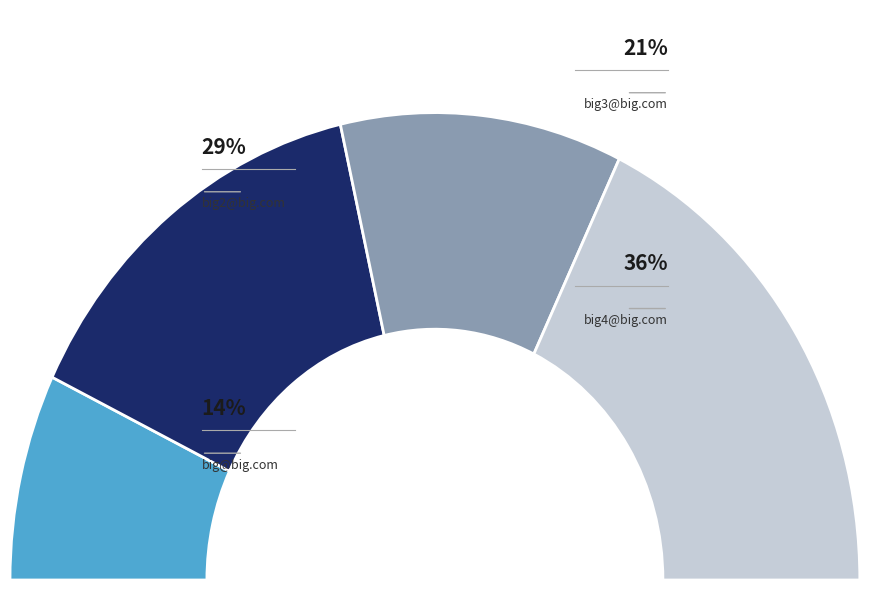

What portion of the pie excludes big@big.com?

85.7%